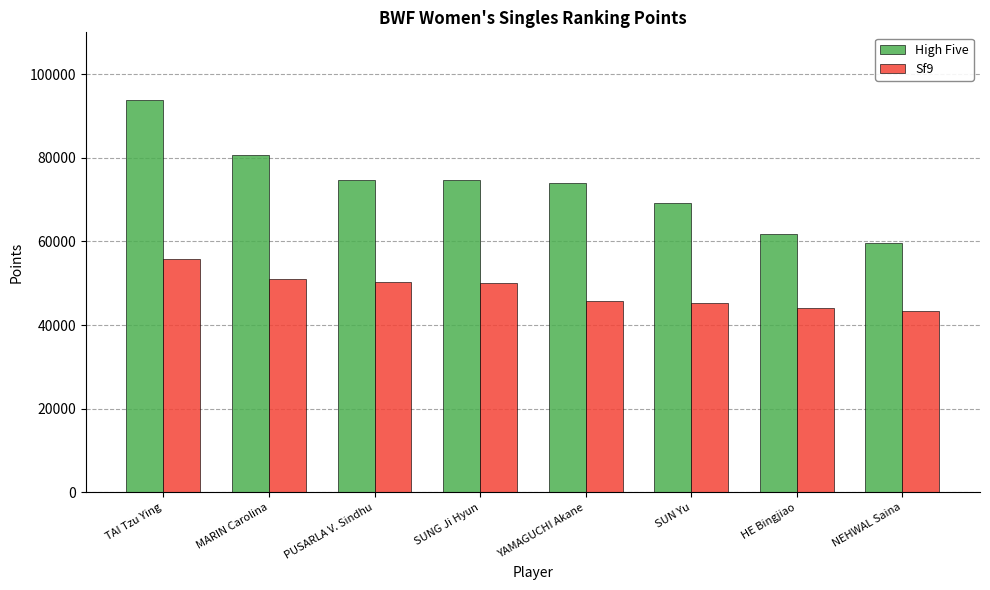

Rank the series at YAMAGUCHI Akane from highest to lowest value.

High Five, Sf9